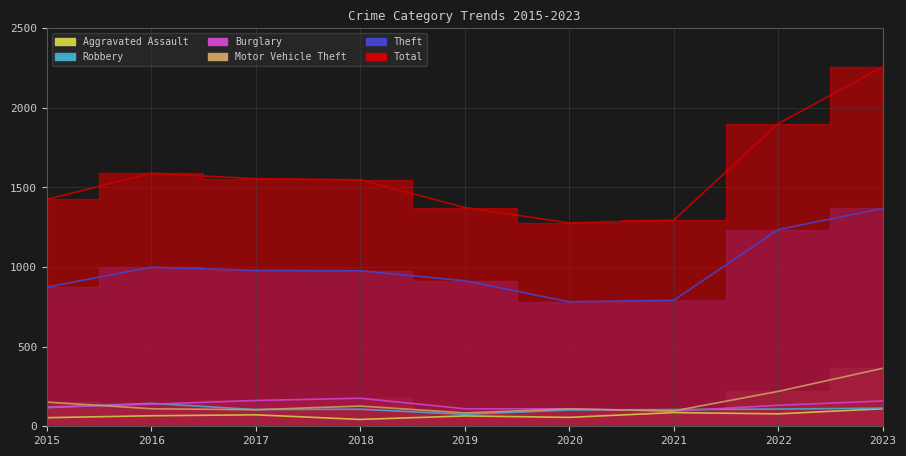

How many categories are shown in the chart?

9